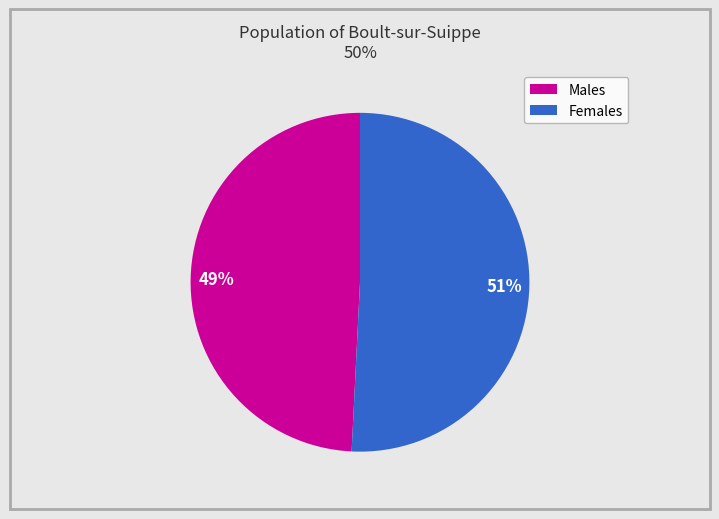

Is it true that Males is 49% of the pie?

True